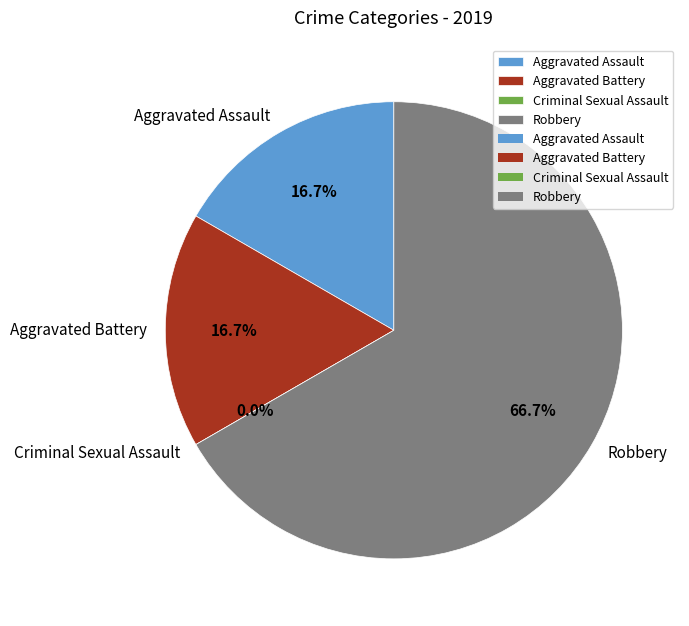

Is it true that Aggravated Assault is 17% of the pie?

True